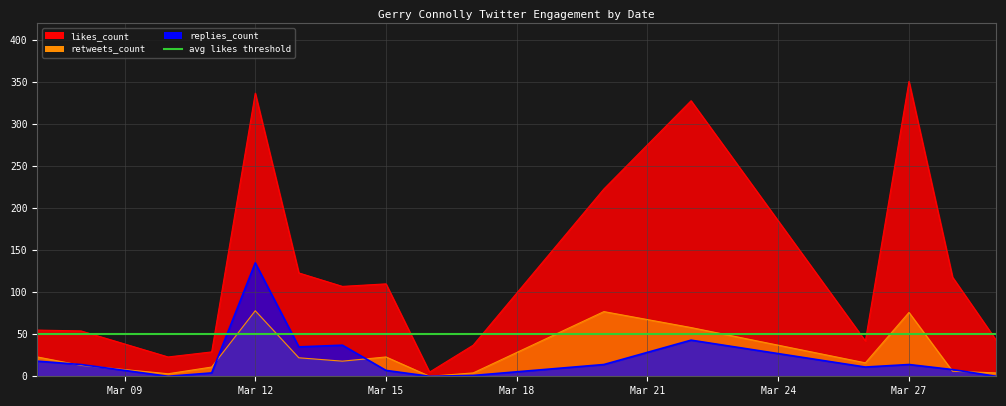

True or false: likes_count has a value of 45 at Mar 15.

False